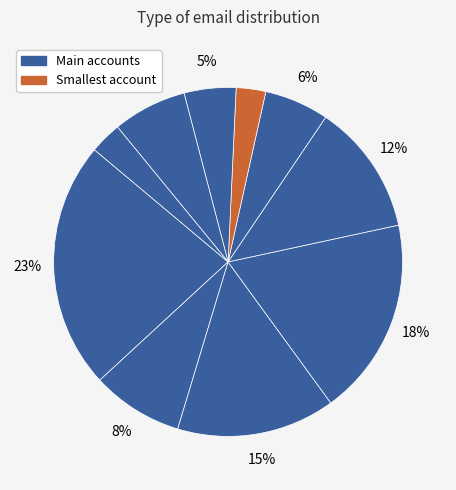

Count the number of slices in the pie.

10